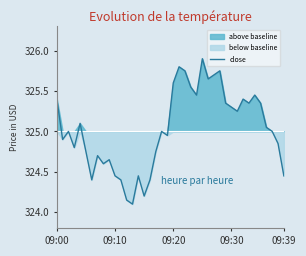

Is it true that close equals 88.3 at 09:10?

False